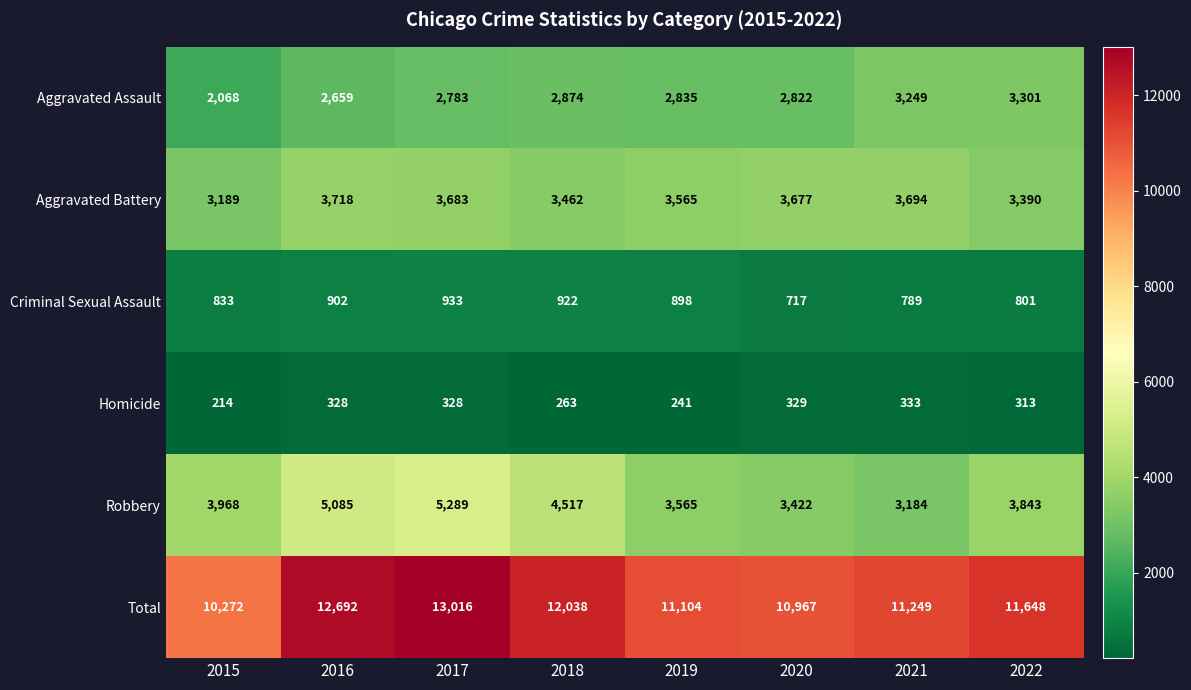

How many values in the Robbery series are below 3968?

4